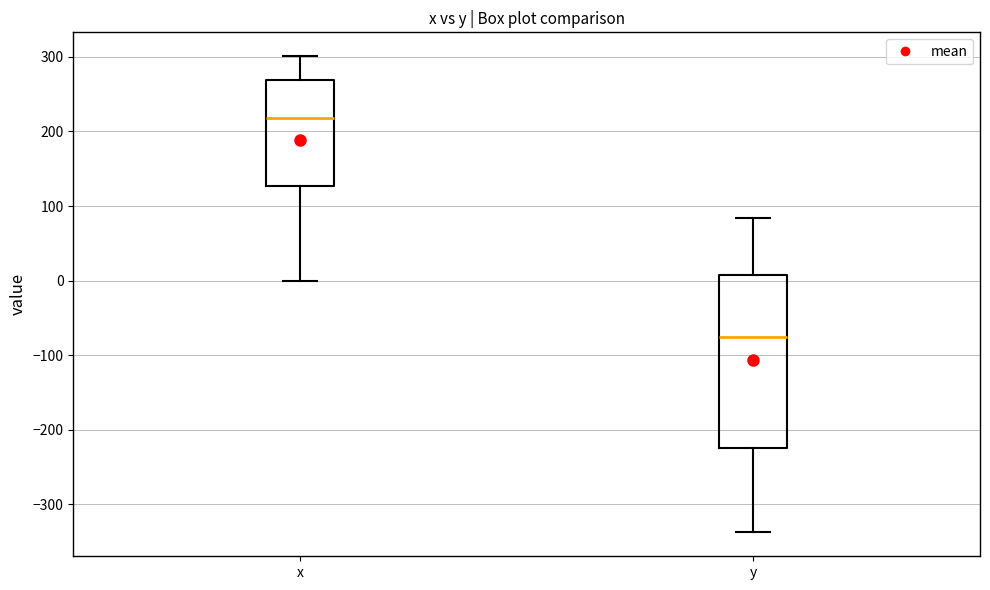

Which box is the tallest, from its lower edge to its upper edge?

y